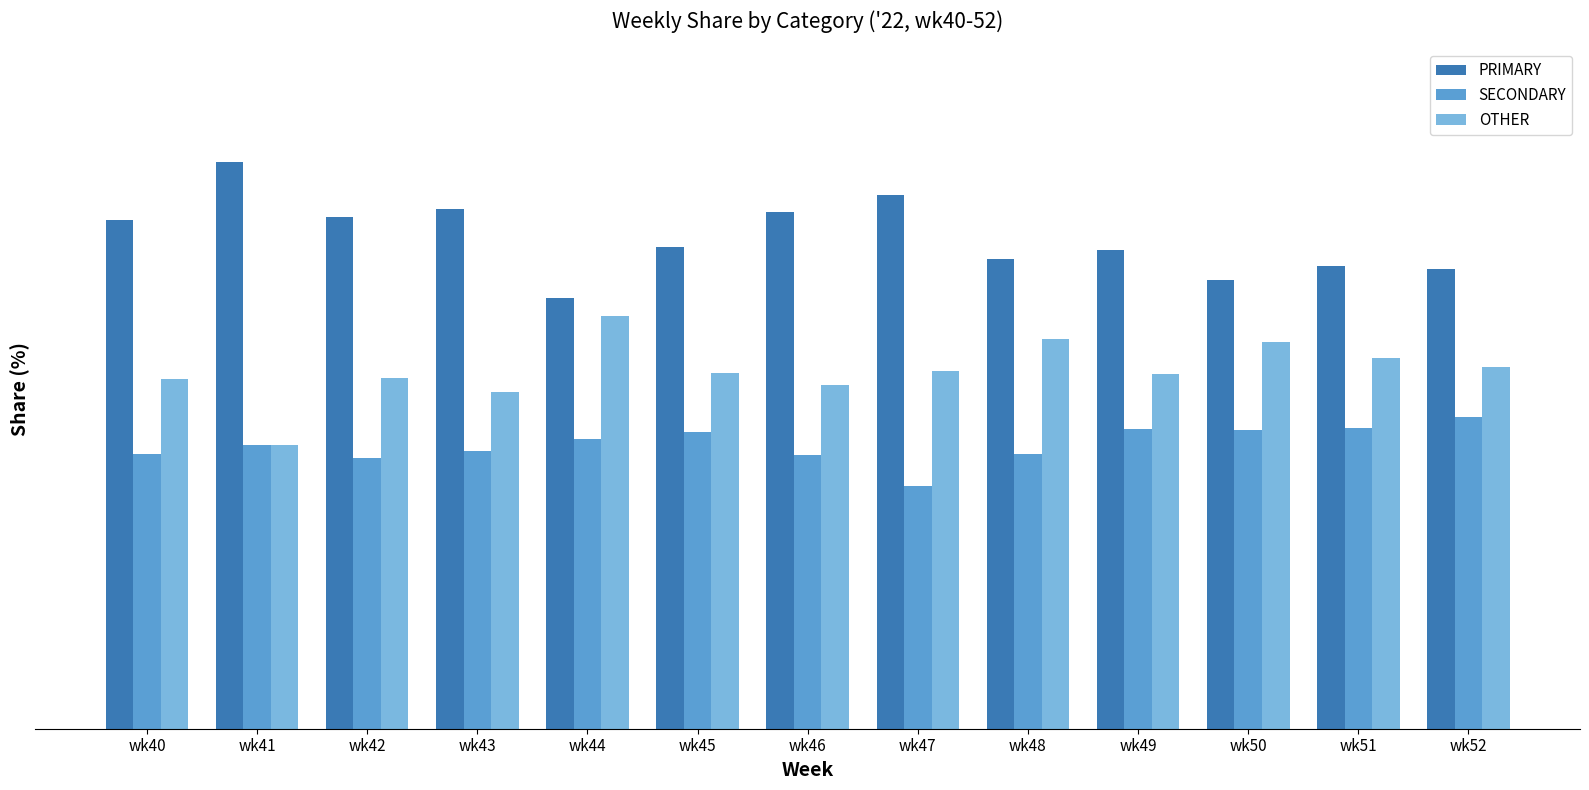

What are all the series names shown in the legend?

PRIMARY, SECONDARY, OTHER